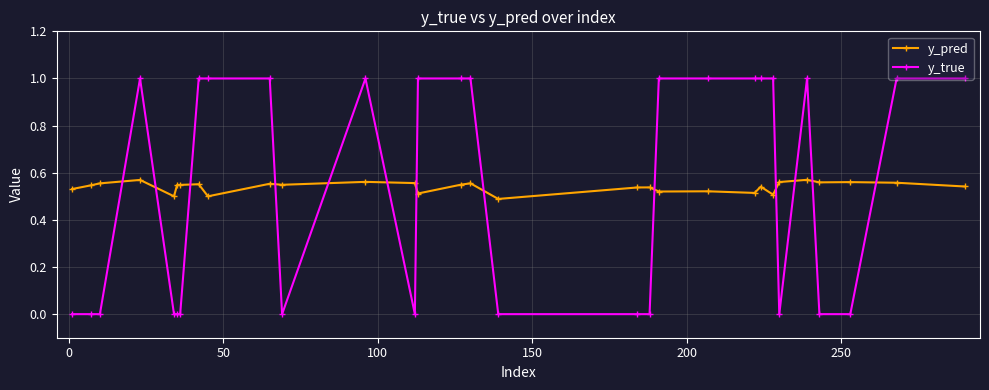

What is the value of the y_true point at the 22nd from the left?

1.0